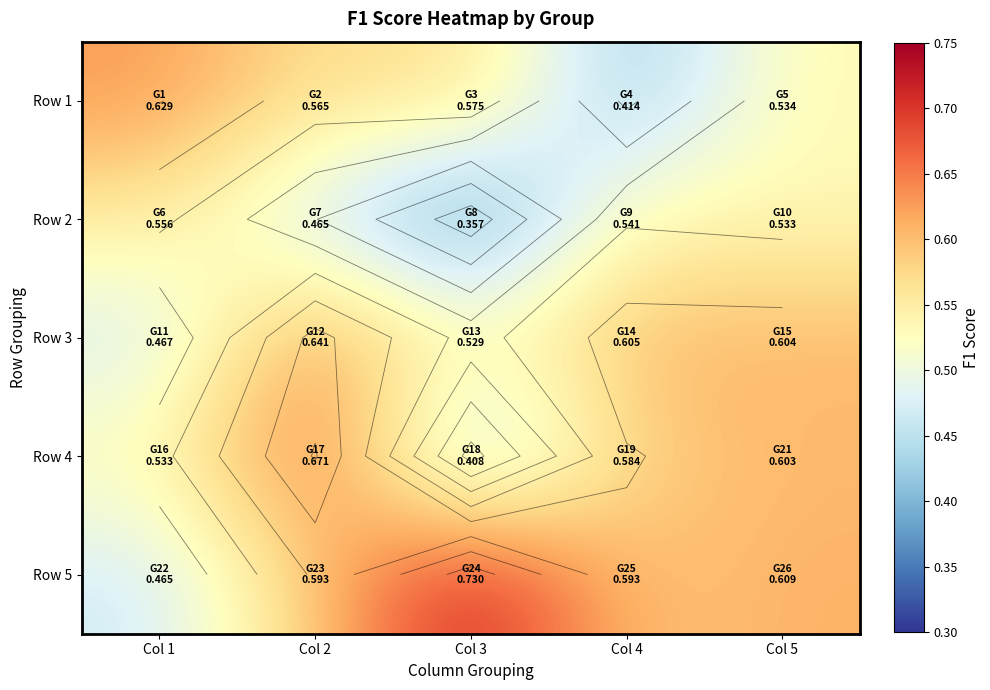

What is the sum of all Row 4 values?

2.8